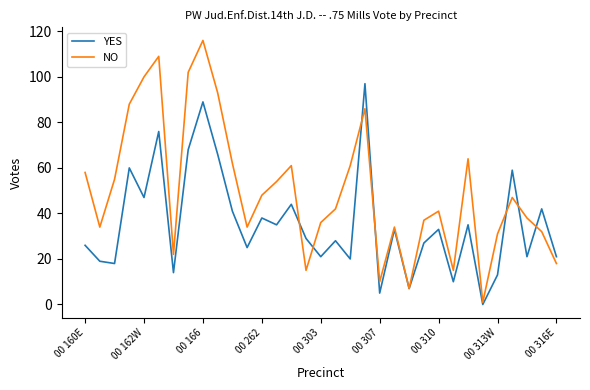

Which series has the largest total across all categories?

NO